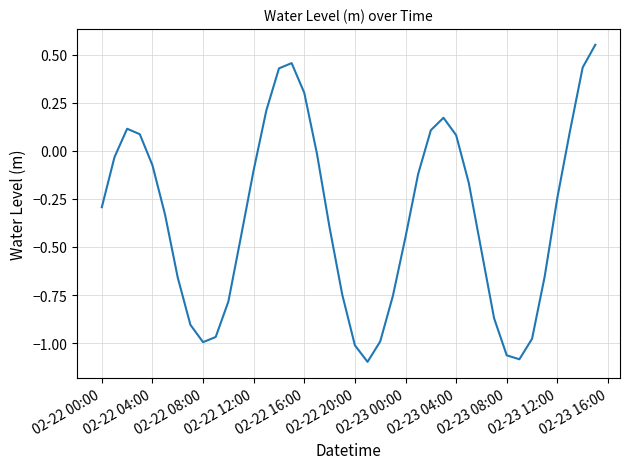

How many series are shown in this chart?

1